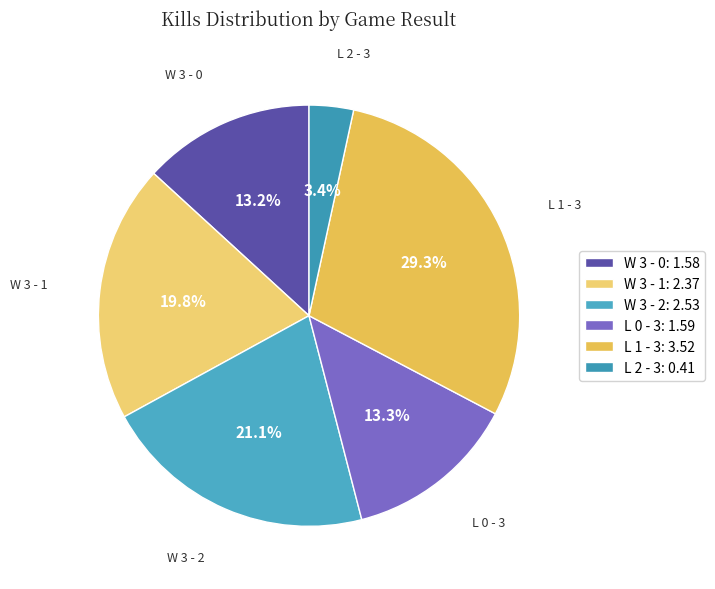

To the nearest percent, what is the difference between the W 3 - 2 and L 1 - 3 slice percentages?

8%